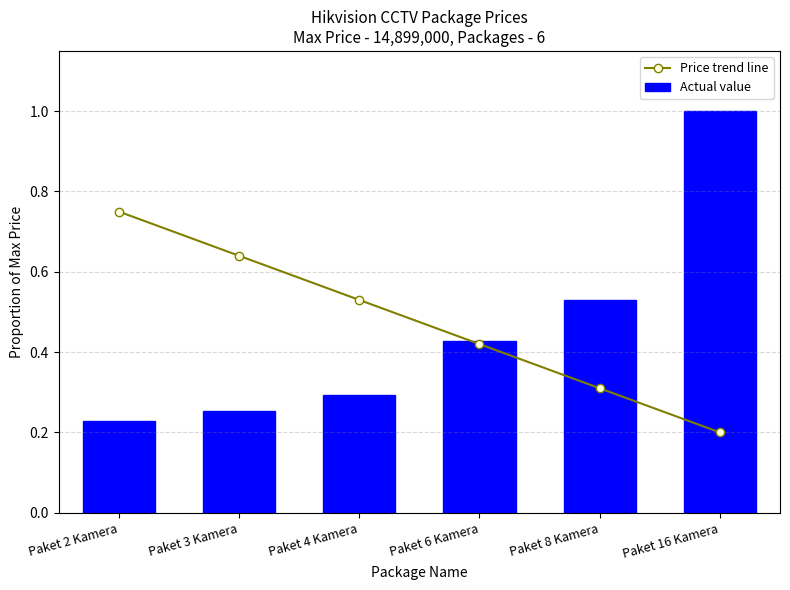

The Actual value series shows 0.5 at Paket 8 Kamera. True or false?

True